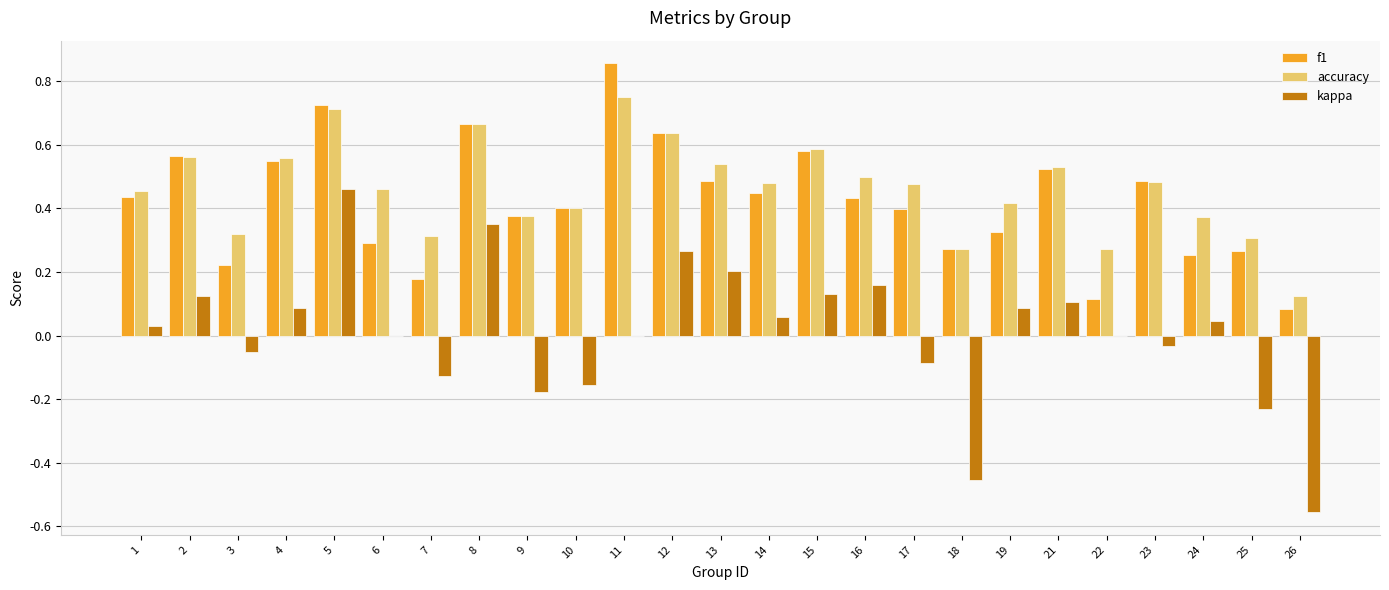

Which category has the highest value across all series?

11